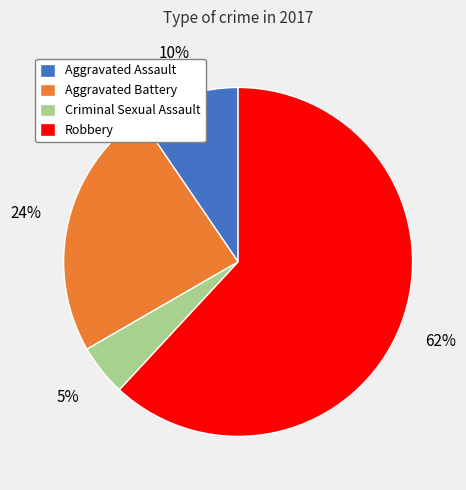

How many segments does this pie chart have?

4